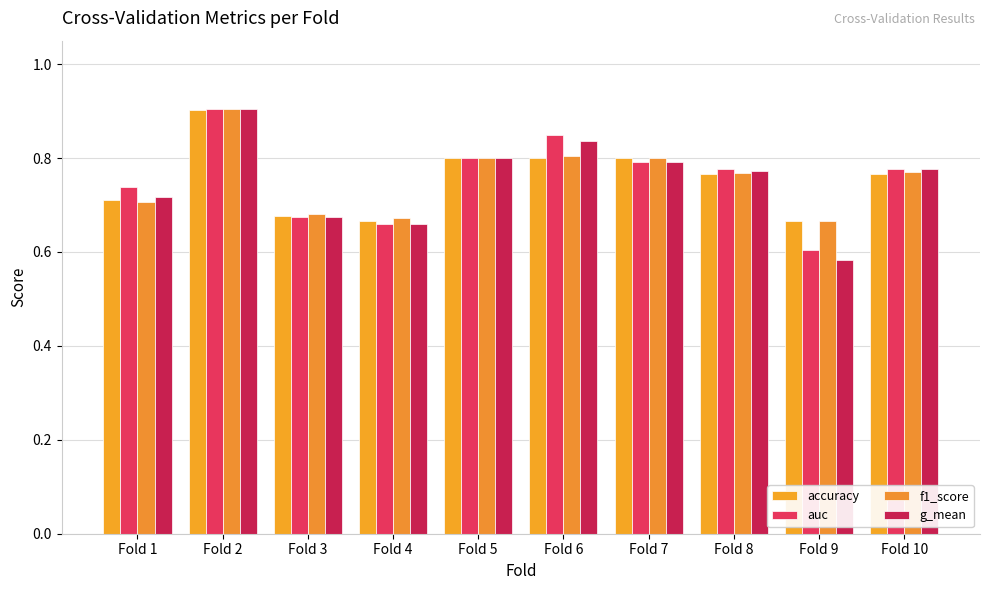

What is the difference between the auc values at Fold 1 and Fold 3?

0.1